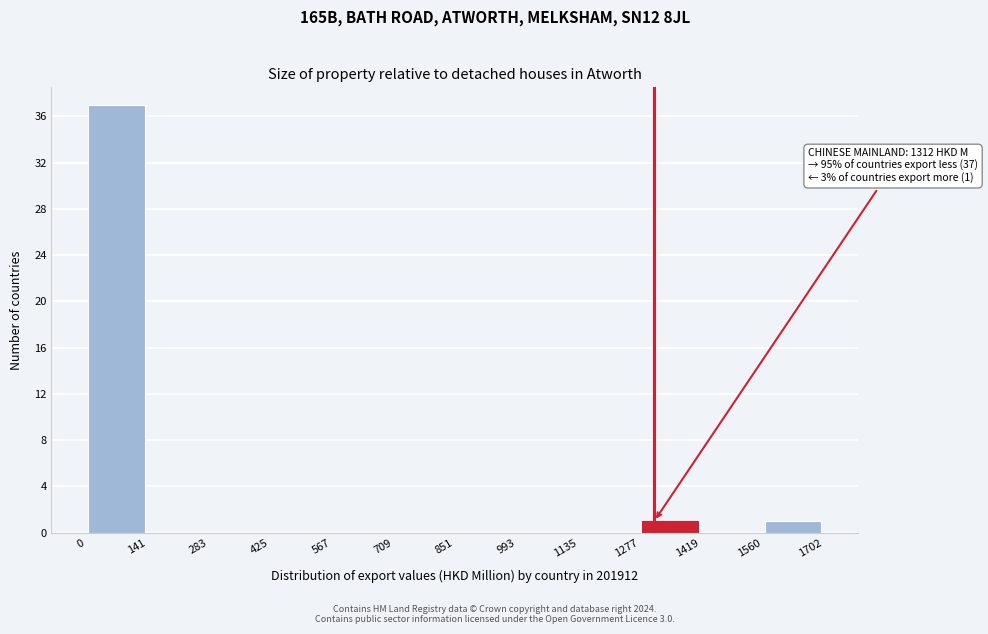

Which range on the x-axis has the tallest bar?

0 to 141